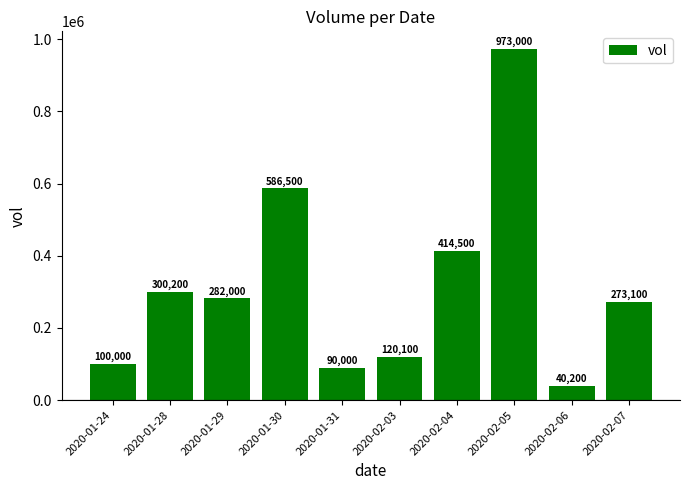

What is the average value?

317960